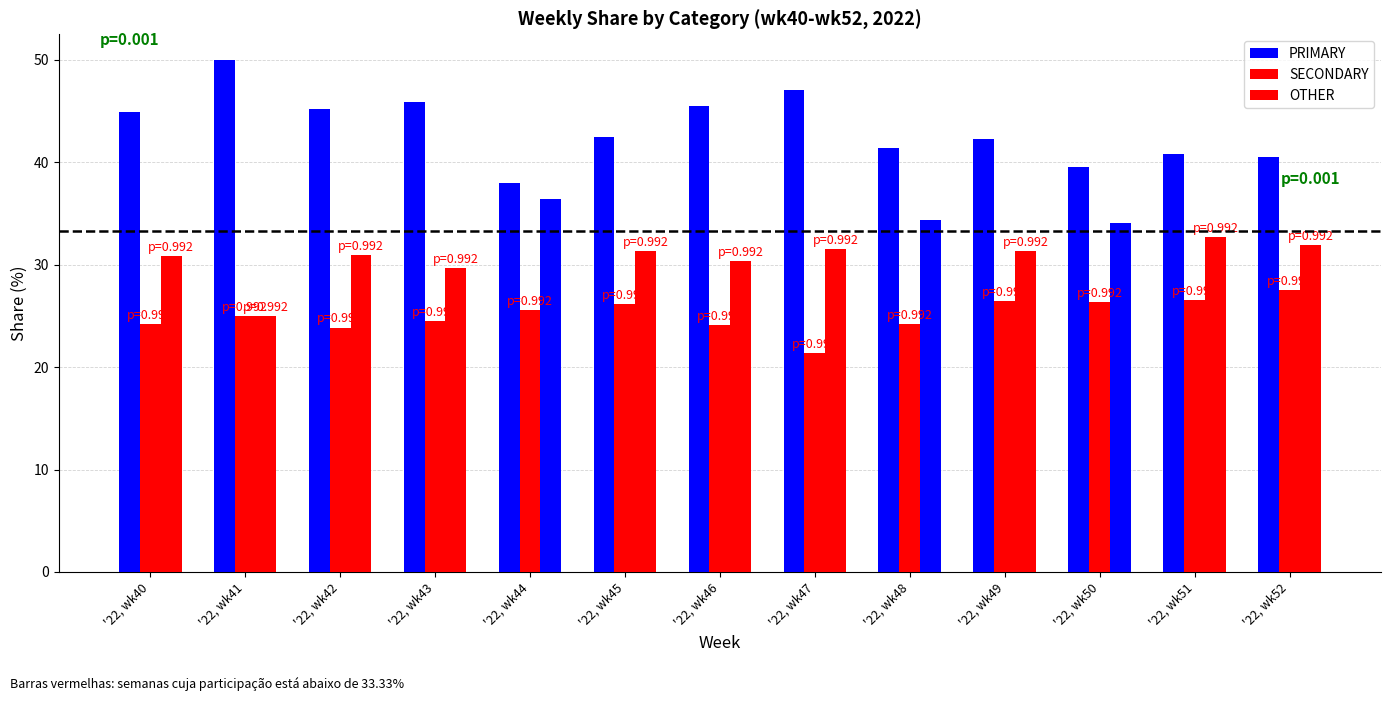

What is the sum of all PRIMARY values?

563.6